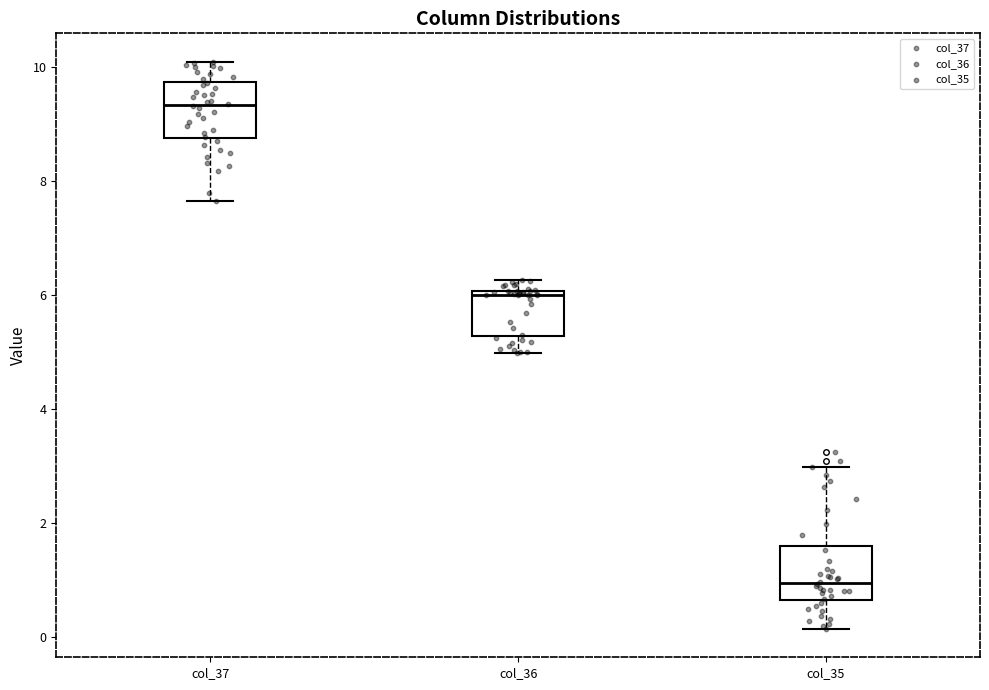

Where does the lower whisker of the box for col_36 end on the y-axis? The values are not printed on the chart, so give them approximately, as read against the axis.

5.0